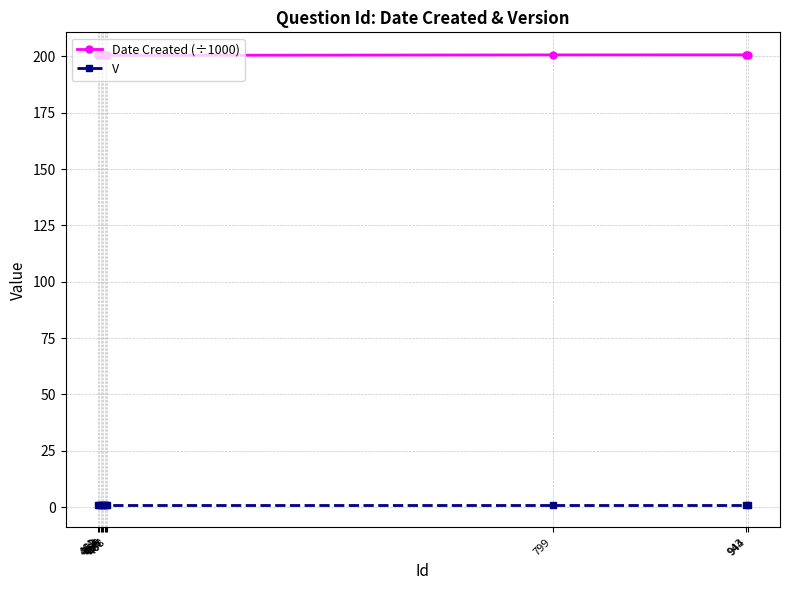

What is the difference between the maximum and minimum values in the Date Created (÷1000) series?

0.2